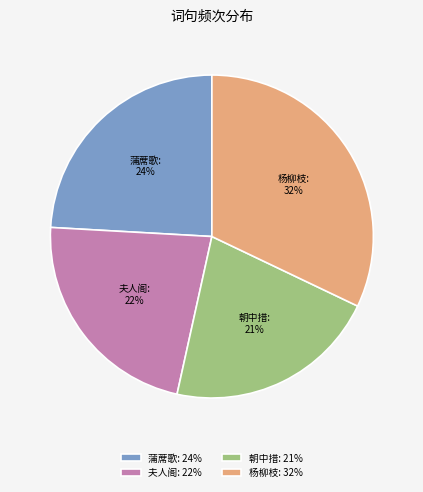

Is the sum of 杨柳枝: 32% and 蒲蓆歌: 24% greater than half?

Yes